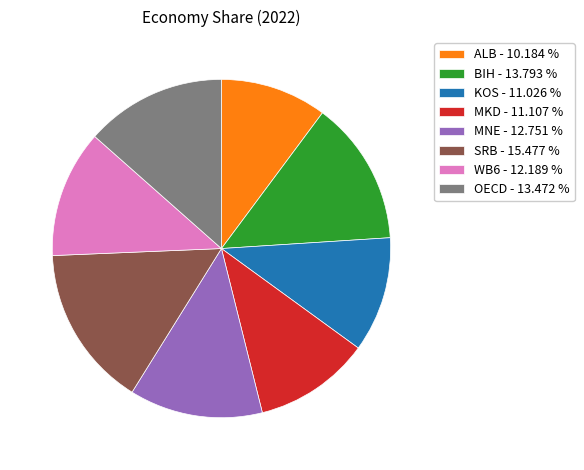

Does ALB account for over 50% of the chart?

No